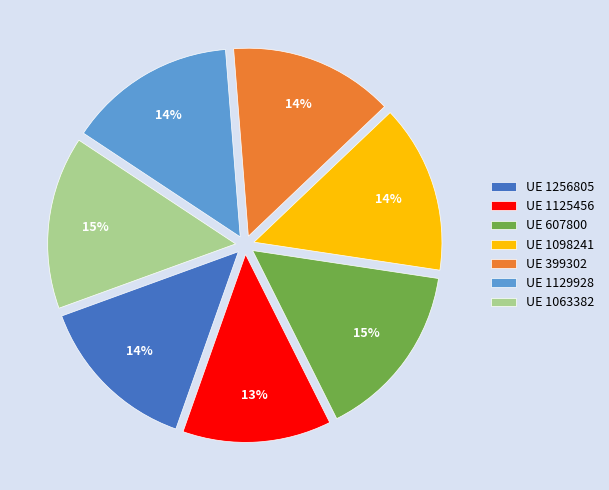

To the nearest percent, what portion does UE 399302 represent?

14%